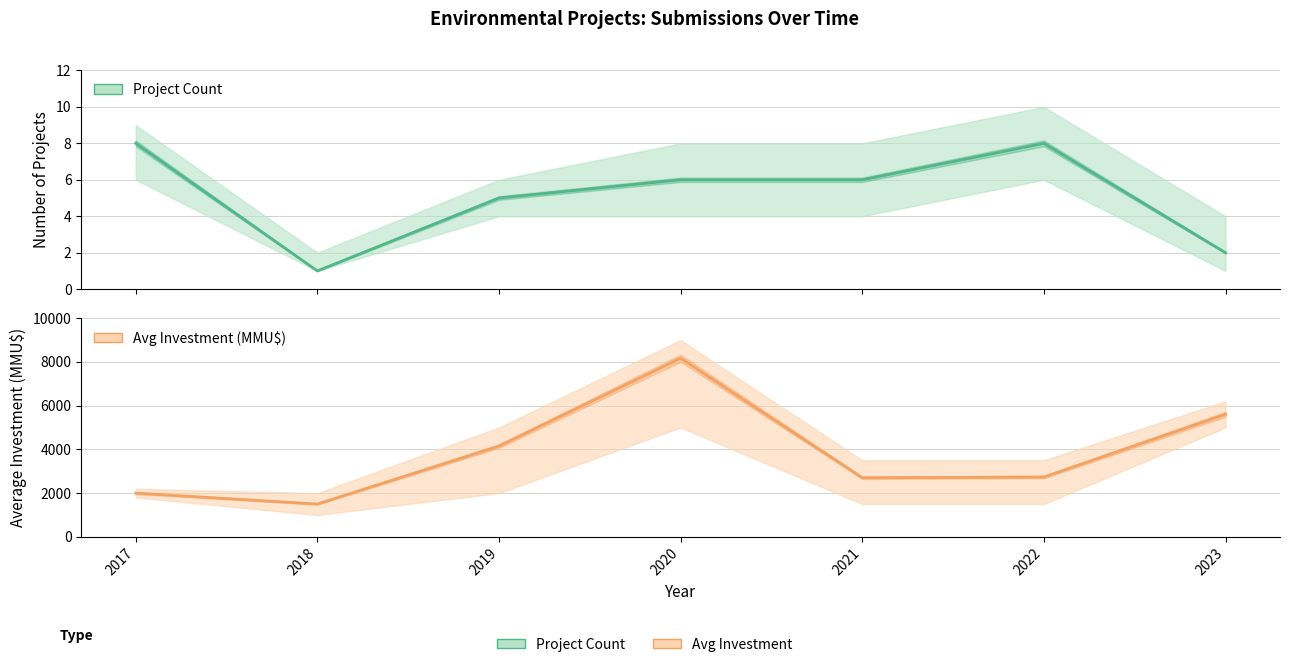

What is the difference between the highest and lowest values at 2020?

8160